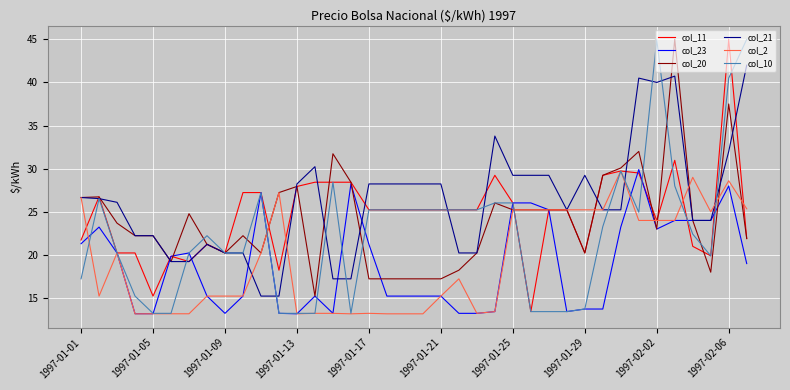

What is the minimum value for col_2?

13.2